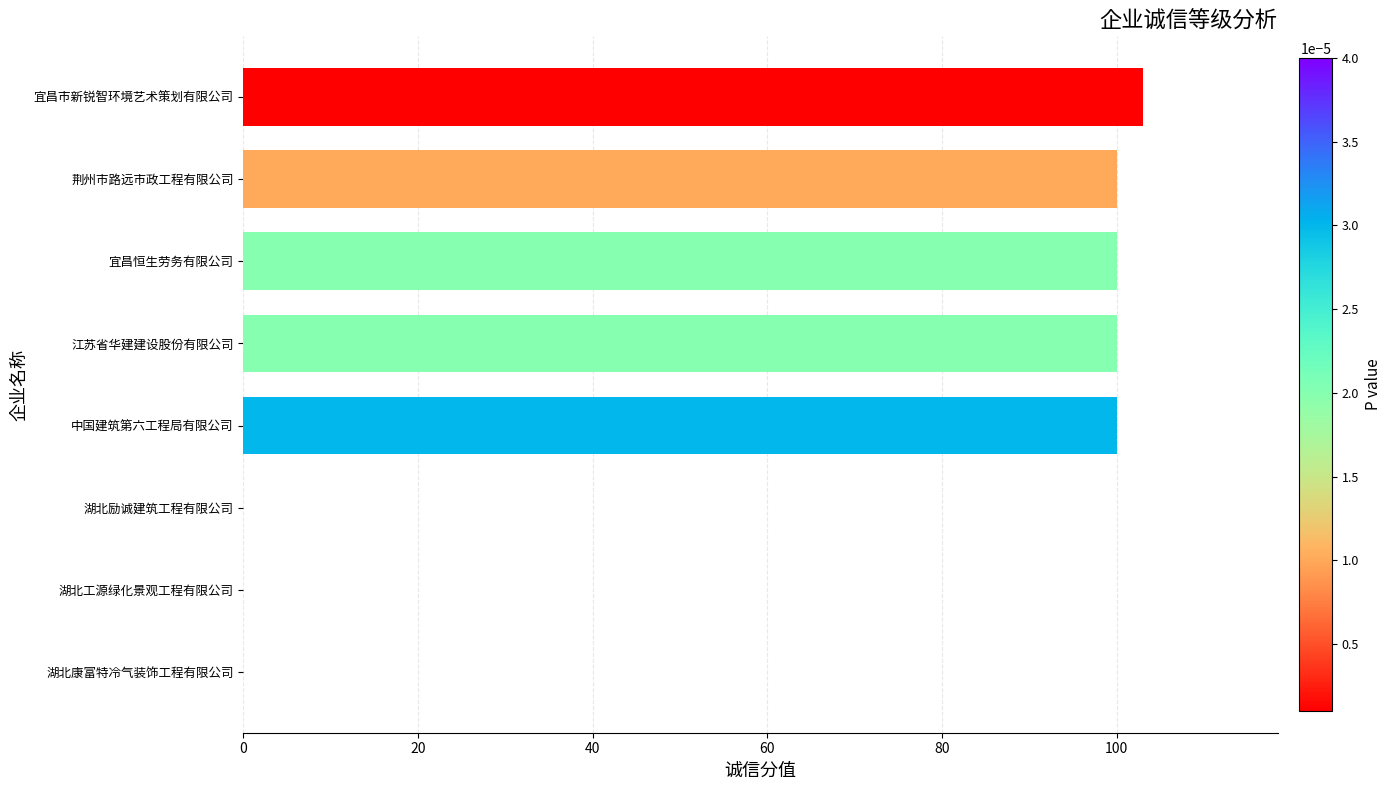

How many series are shown in this chart?

1